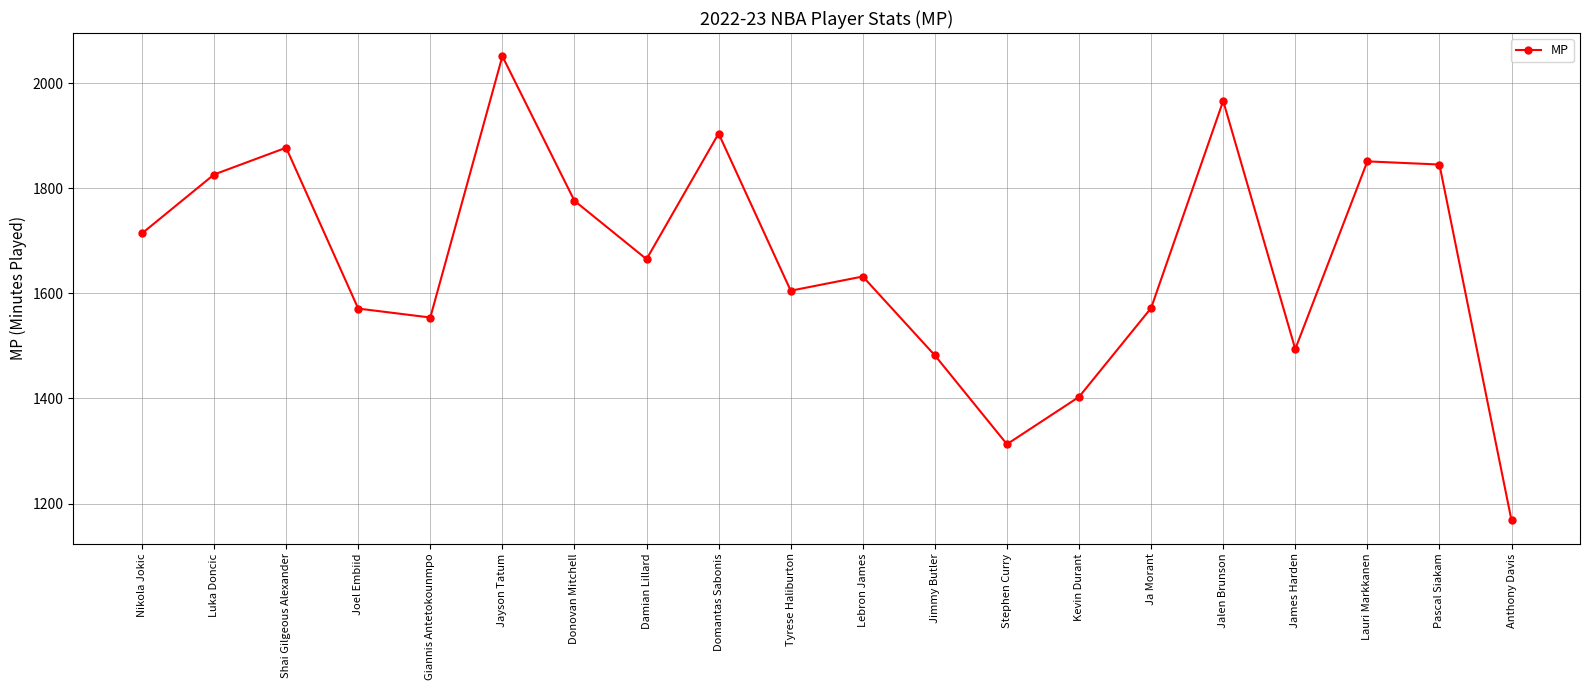

True or false: there are more than 2 points higher than both neighbors.

True